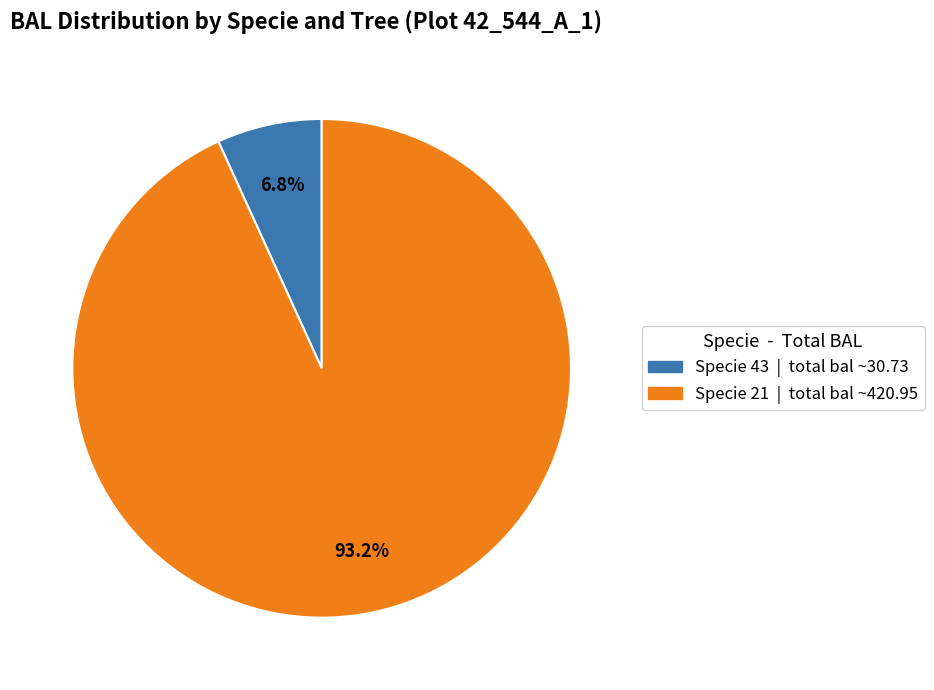

Is there a majority slice in this chart?

Yes